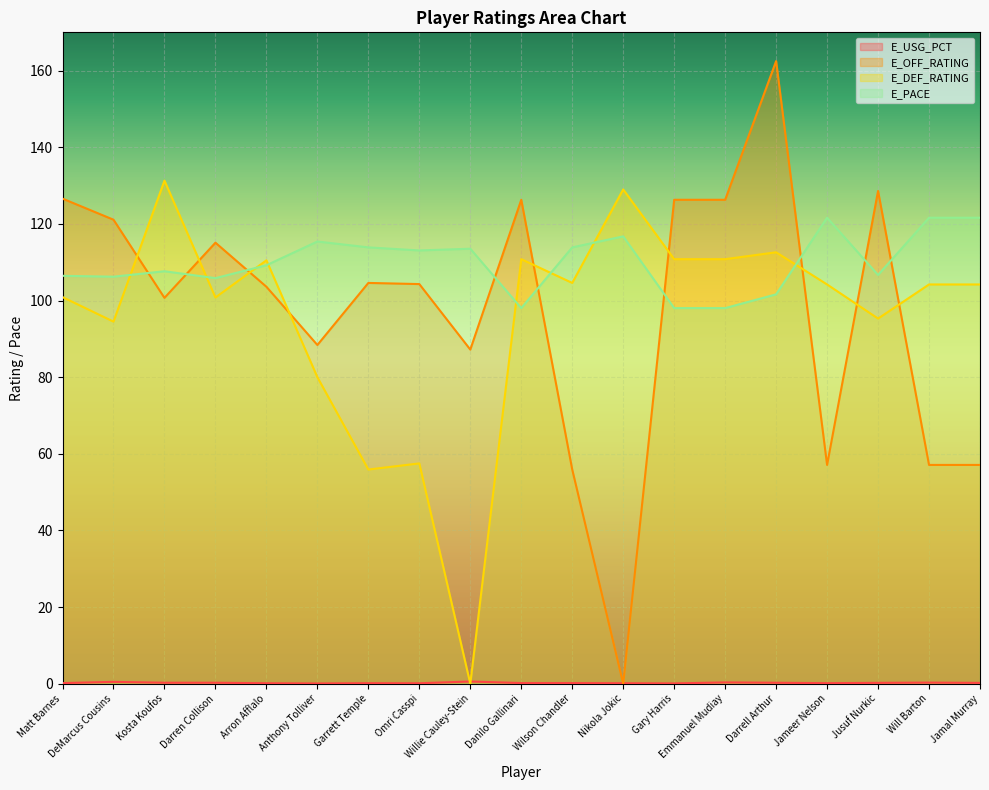

At which category is the sum across all series the highest?

Darrell Arthur